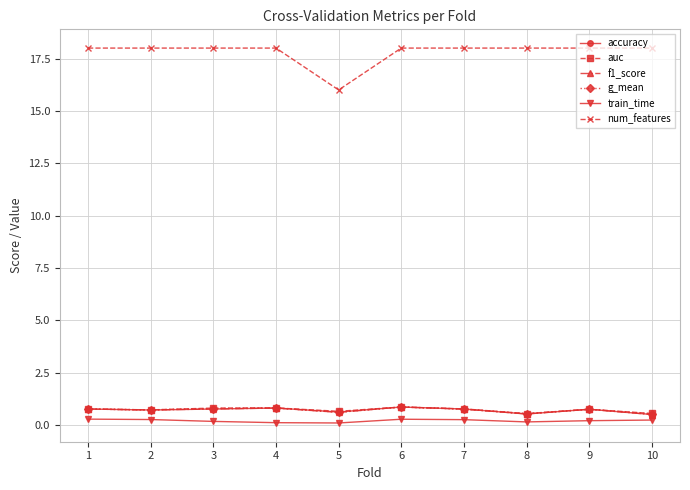

What is the lowest value of the accuracy series?

0.5